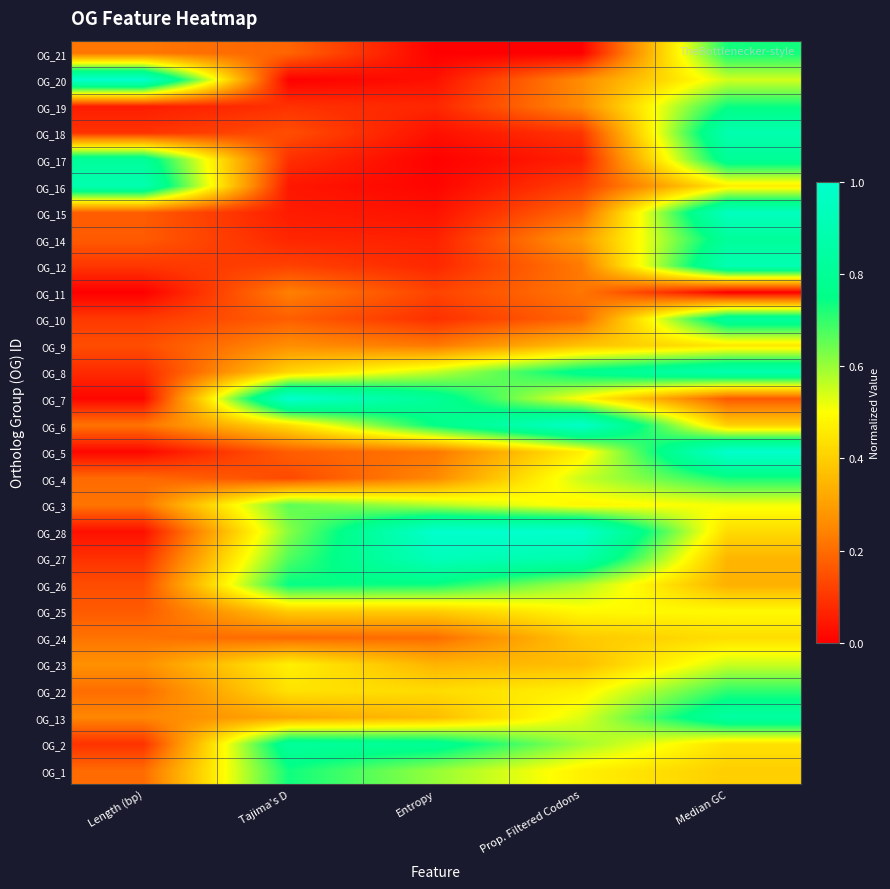

Reading left to right, what are all the values shown in this chart?

OG_21: Length (bp)=0.2	Tajima's D=0.2	Entropy=0.0	Prop. Filtered Codons=0.0	Median GC=0.7
OG_20: Length (bp)=1.0	Tajima's D=0.0	Entropy=0.0	Prop. Filtered Codons=0.3	Median GC=0.5
OG_19: Length (bp)=0.1	Tajima's D=0.1	Entropy=0.1	Prop. Filtered Codons=0.3	Median GC=0.7
OG_18: Length (bp)=0.1	Tajima's D=0.1	Entropy=0.0	Prop. Filtered Codons=0.1	Median GC=0.9
OG_17: Length (bp)=0.8	Tajima's D=0.1	Entropy=0.0	Prop. Filtered Codons=0.1	Median GC=0.8
OG_16: Length (bp)=0.9	Tajima's D=0.0	Entropy=0.0	Prop. Filtered Codons=0.1	Median GC=0.5
OG_15: Length (bp)=0.2	Tajima's D=0.1	Entropy=0.0	Prop. Filtered Codons=0.2	Median GC=1.0
OG_14: Length (bp)=0.2	Tajima's D=0.1	Entropy=0.1	Prop. Filtered Codons=0.3	Median GC=0.8
OG_12: Length (bp)=0.1	Tajima's D=0.1	Entropy=0.1	Prop. Filtered Codons=0.2	Median GC=0.9
OG_11: Length (bp)=0.0	Tajima's D=0.2	Entropy=0.1	Prop. Filtered Codons=0.2	Median GC=0.0
OG_10: Length (bp)=0.1	Tajima's D=0.2	Entropy=0.1	Prop. Filtered Codons=0.2	Median GC=0.8
OG_9: Length (bp)=0.1	Tajima's D=0.3	Entropy=0.2	Prop. Filtered Codons=0.4	Median GC=0.5
OG_8: Length (bp)=0.1	Tajima's D=0.4	Entropy=0.6	Prop. Filtered Codons=0.8	Median GC=0.9
OG_7: Length (bp)=0.0	Tajima's D=1.0	Entropy=0.8	Prop. Filtered Codons=0.5	Median GC=0.2
OG_6: Length (bp)=0.2	Tajima's D=0.4	Entropy=0.8	Prop. Filtered Codons=1.0	Median GC=0.4
OG_5: Length (bp)=0.0	Tajima's D=0.2	Entropy=0.2	Prop. Filtered Codons=0.5	Median GC=1.0
OG_4: Length (bp)=0.2	Tajima's D=0.1	Entropy=0.3	Prop. Filtered Codons=0.6	Median GC=0.7
OG_3: Length (bp)=0.2	Tajima's D=0.7	Entropy=0.6	Prop. Filtered Codons=0.5	Median GC=0.5
OG_28: Length (bp)=0.0	Tajima's D=0.6	Entropy=1.0	Prop. Filtered Codons=1.0	Median GC=0.4
OG_27: Length (bp)=0.1	Tajima's D=0.7	Entropy=0.9	Prop. Filtered Codons=0.9	Median GC=0.3
OG_26: Length (bp)=0.1	Tajima's D=0.7	Entropy=0.7	Prop. Filtered Codons=0.6	Median GC=0.3
OG_25: Length (bp)=0.2	Tajima's D=0.4	Entropy=0.4	Prop. Filtered Codons=0.5	Median GC=0.5
OG_24: Length (bp)=0.2	Tajima's D=0.2	Entropy=0.2	Prop. Filtered Codons=0.4	Median GC=0.4
OG_23: Length (bp)=0.3	Tajima's D=0.5	Entropy=0.3	Prop. Filtered Codons=0.4	Median GC=0.6
OG_22: Length (bp)=0.2	Tajima's D=0.4	Entropy=0.4	Prop. Filtered Codons=0.5	Median GC=0.7
OG_13: Length (bp)=0.2	Tajima's D=0.3	Entropy=0.4	Prop. Filtered Codons=0.5	Median GC=0.8
OG_2: Length (bp)=0.1	Tajima's D=0.8	Entropy=0.8	Prop. Filtered Codons=0.6	Median GC=0.4
OG_1: Length (bp)=0.2	Tajima's D=0.7	Entropy=0.6	Prop. Filtered Codons=0.5	Median GC=0.4